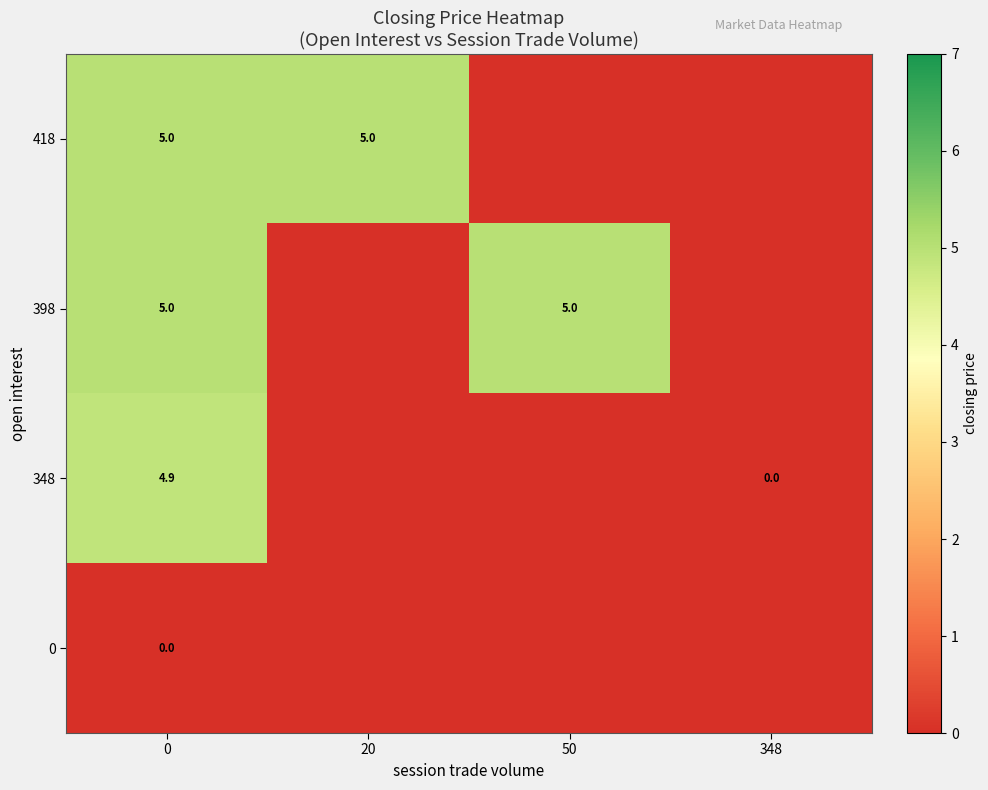

What is the sum of the 348 values at 0 and 348?

4.9